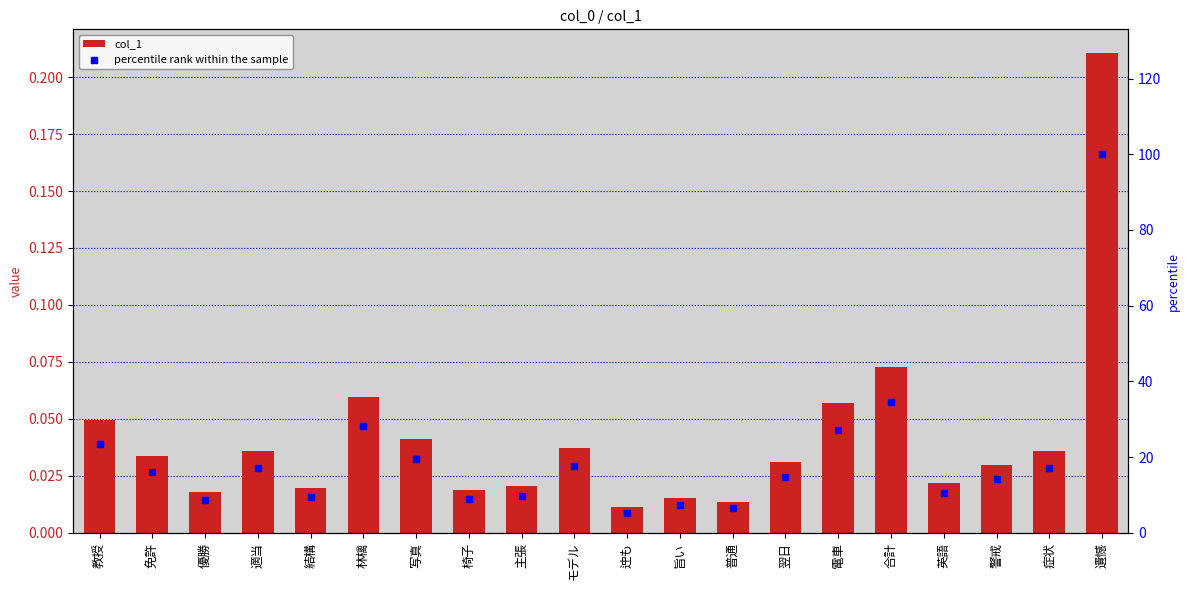

Which series reaches the minimum Y coordinate?

col_1